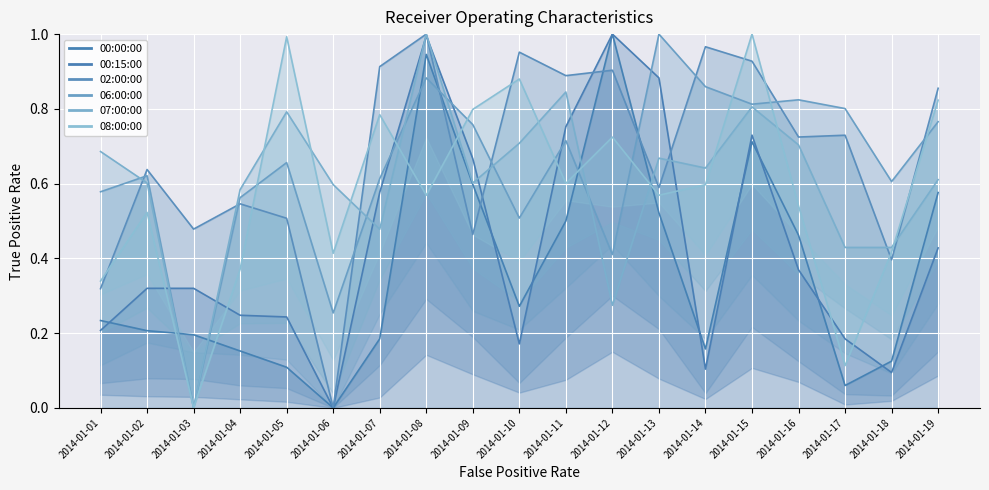

Reading left to right, transcribe all the data shown in this chart.

00:00:00: 0.2	0.2	0.2	0.2	0.1	0.0	0.2	0.9	0.6	0.3	0.5	1.0	0.5	0.2	0.7	0.5	0.1	0.1	0.6
00:15:00: 0.2	0.3	0.3	0.2	0.2	0.0	0.6	1.0	0.7	0.2	0.8	1.0	0.9	0.1	0.7	0.4	0.2	0.1	0.4
02:00:00: 0.3	0.6	0.5	0.5	0.5	0.0	0.9	1.0	0.5	1.0	0.9	0.9	0.6	1.0	0.9	0.7	0.7	0.4	0.9
06:00:00: 0.6	0.6	0.0	0.6	0.7	0.3	0.6	0.9	0.8	0.5	0.7	0.4	1.0	0.9	0.8	0.8	0.8	0.6	0.8
07:00:00: 0.7	0.6	0.0	0.6	0.8	0.6	0.5	1.0	0.6	0.7	0.8	0.3	0.7	0.6	0.8	0.7	0.4	0.4	0.6
08:00:00: 0.3	0.5	0.0	0.4	1.0	0.4	0.8	0.6	0.8	0.9	0.6	0.7	0.6	0.6	1.0	0.5	0.1	0.4	0.8